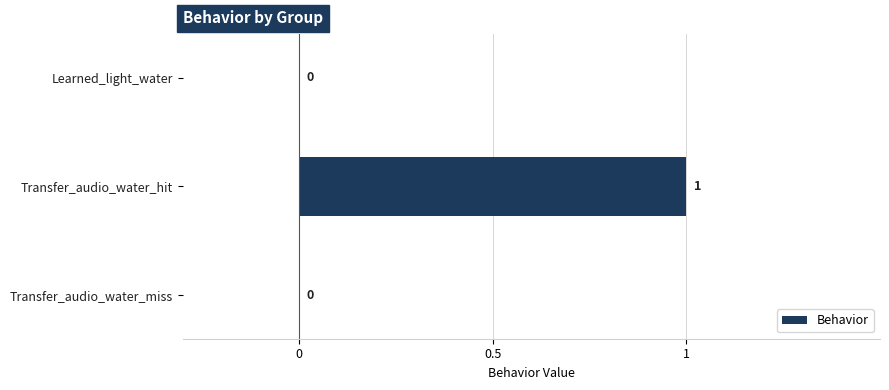

Reading top to bottom, transcribe all the data shown in this chart.

Learned_light_water=0	Transfer_audio_water_hit=1	Transfer_audio_water_miss=0